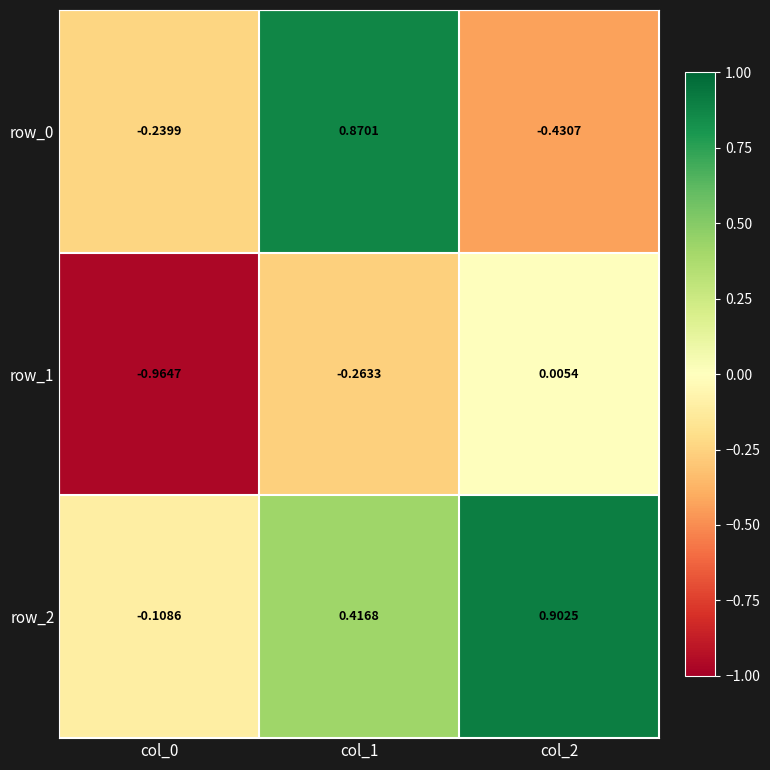

Is it true that row_2 equals -0.0 at col_0?

False